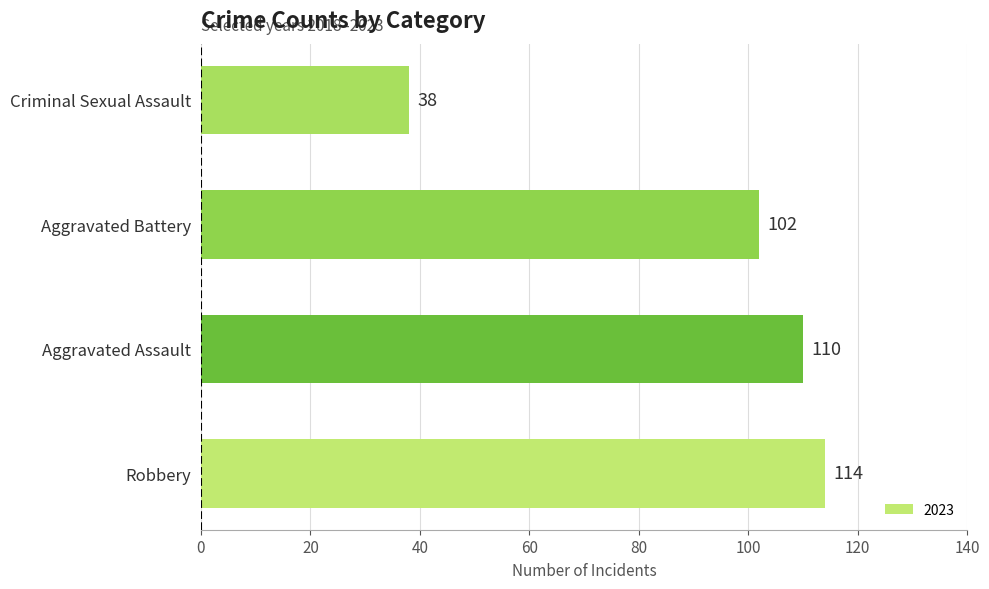

Rank the categories by value from highest to lowest.

Robbery, Aggravated Assault, Aggravated Battery, Criminal Sexual Assault